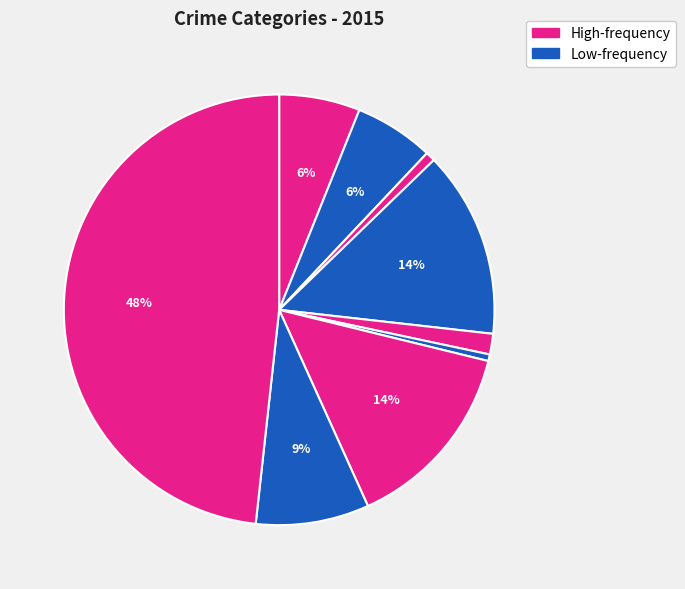

How many slices are in this pie chart?

9